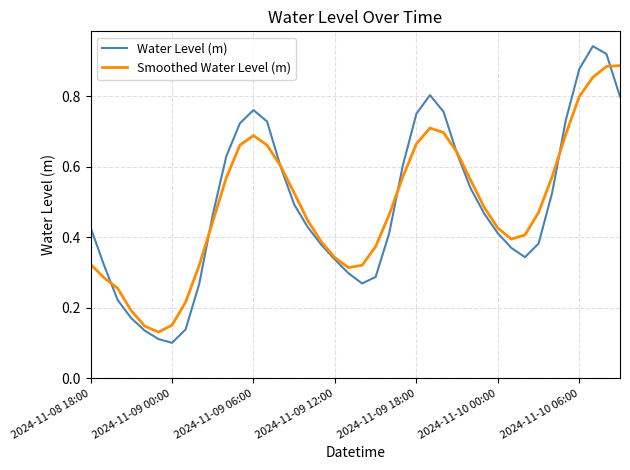

Which series has the largest range (max minus min)?

Water Level (m)